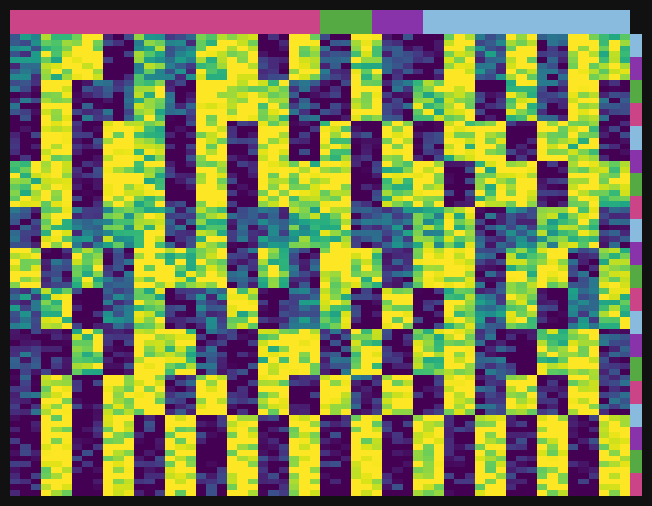

How many data points in abf299f0 are less than 5?

1